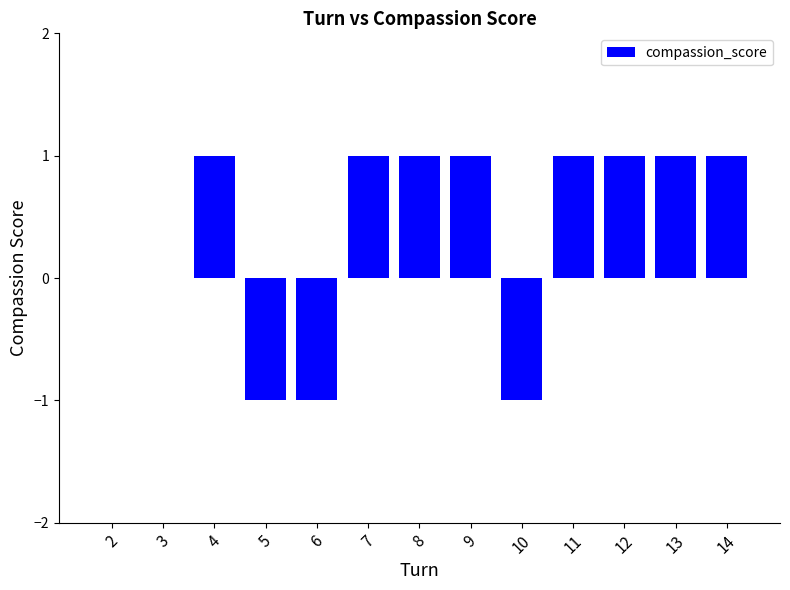

How many data points does each series have?

13